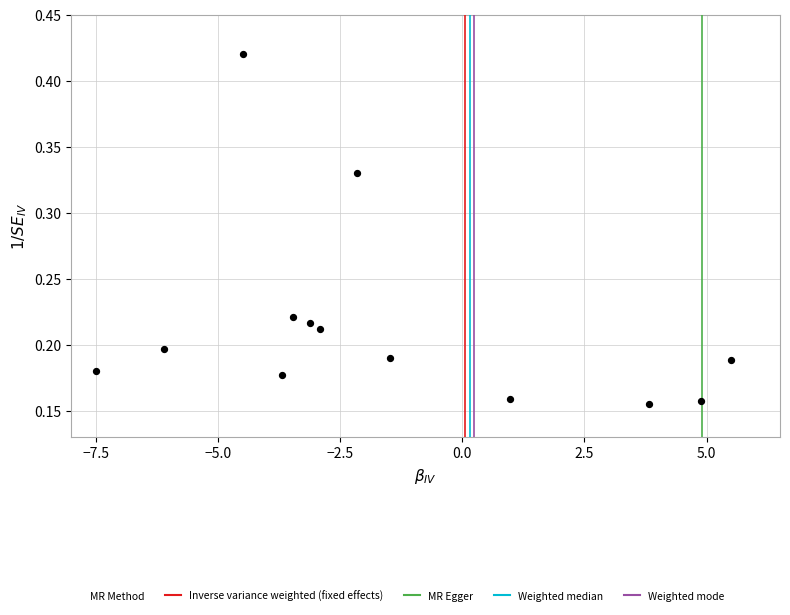

What is the range of X values (max minus min)?

13.0